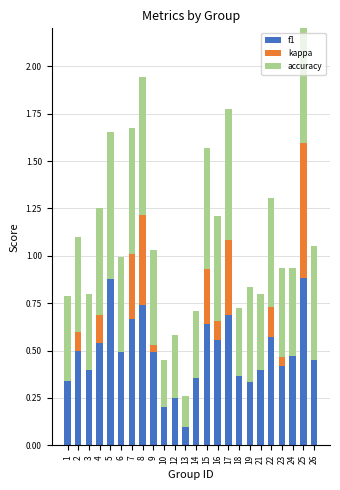

At how many categories does at least one series exceed 0?

24